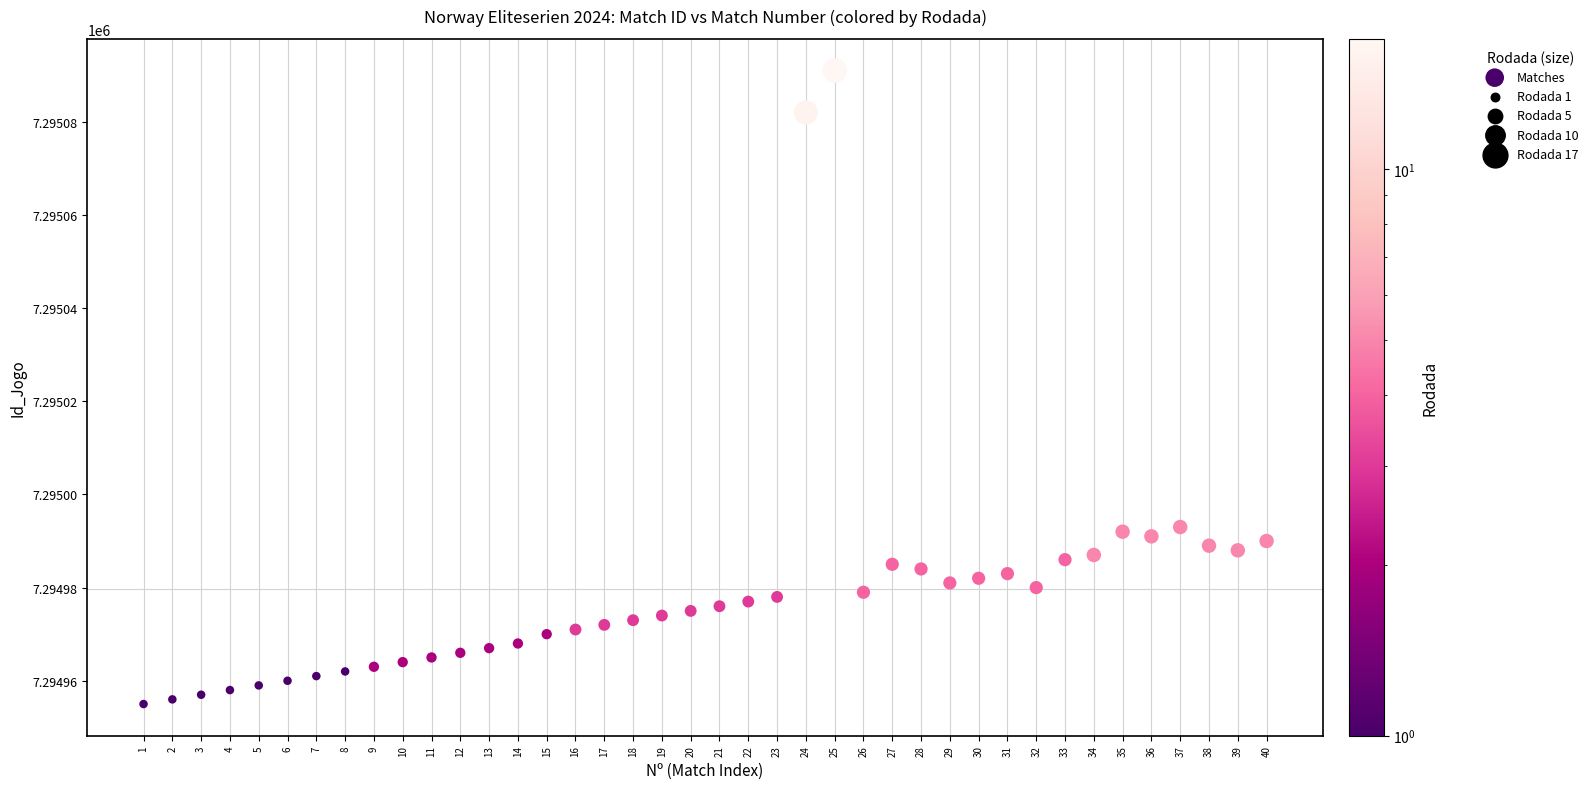

What is the range of Y values (max minus min)?

136